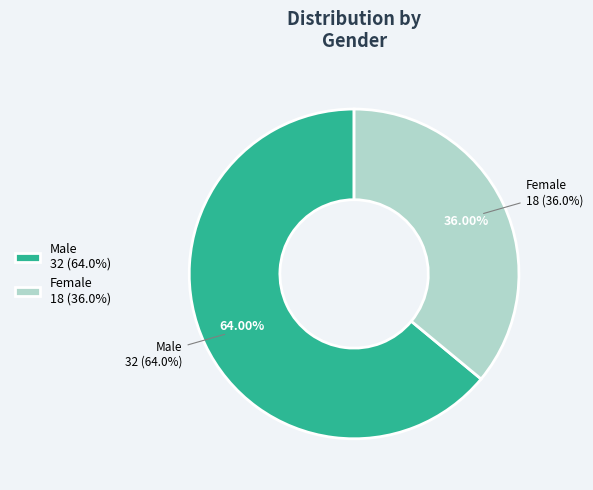

To the nearest percent, what is the combined percentage of Female and Male?

100%